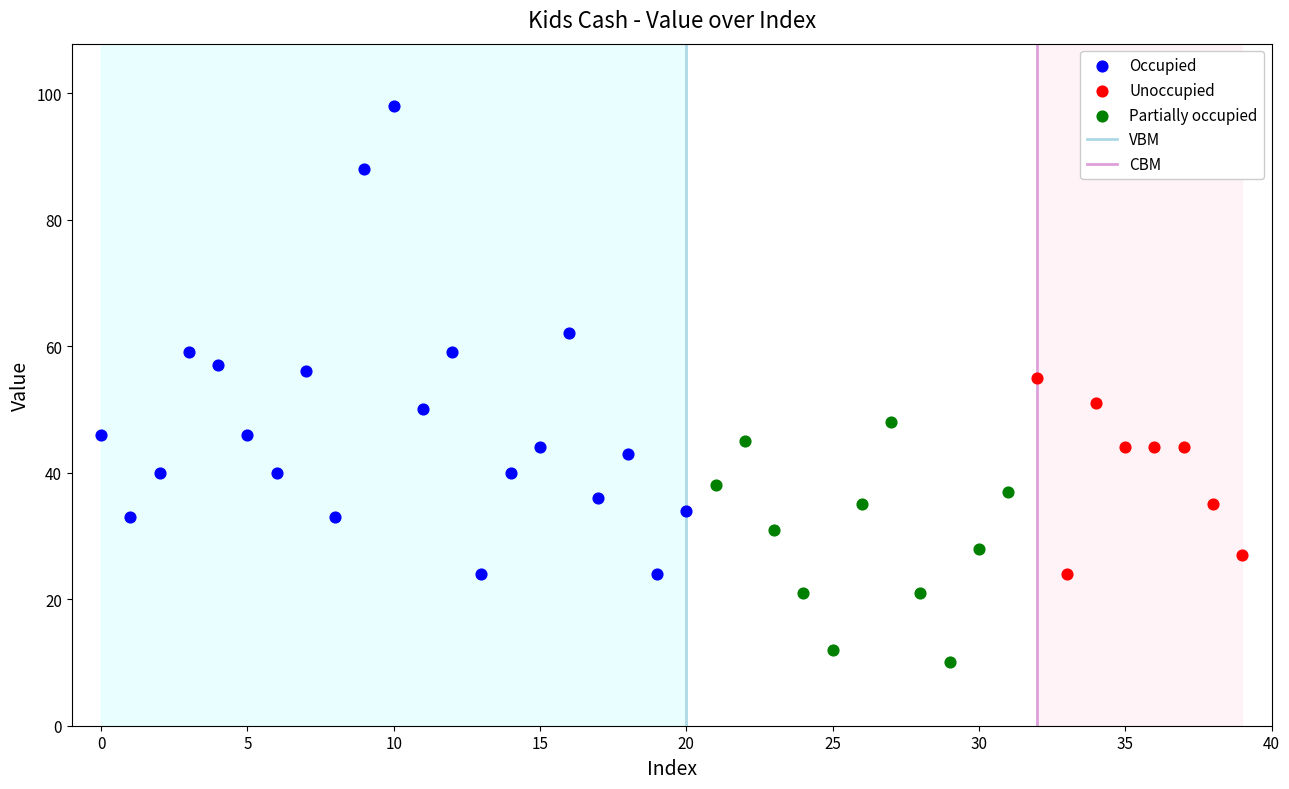

Which series reaches the maximum Y coordinate?

Occupied